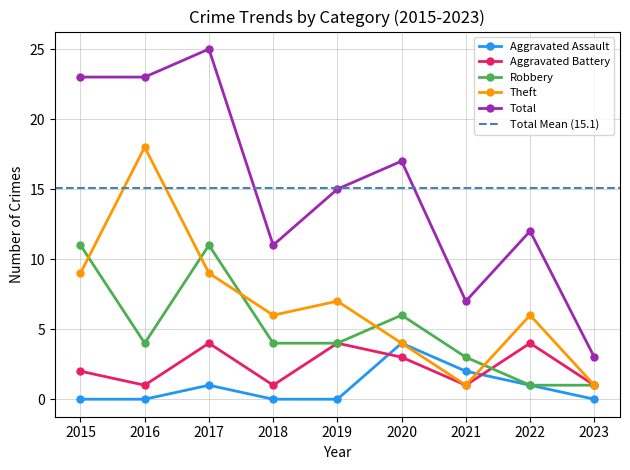

How many values in the Robbery series are below 4?

3